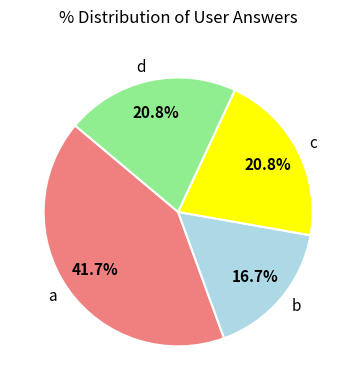

How many slices are in this pie chart?

4